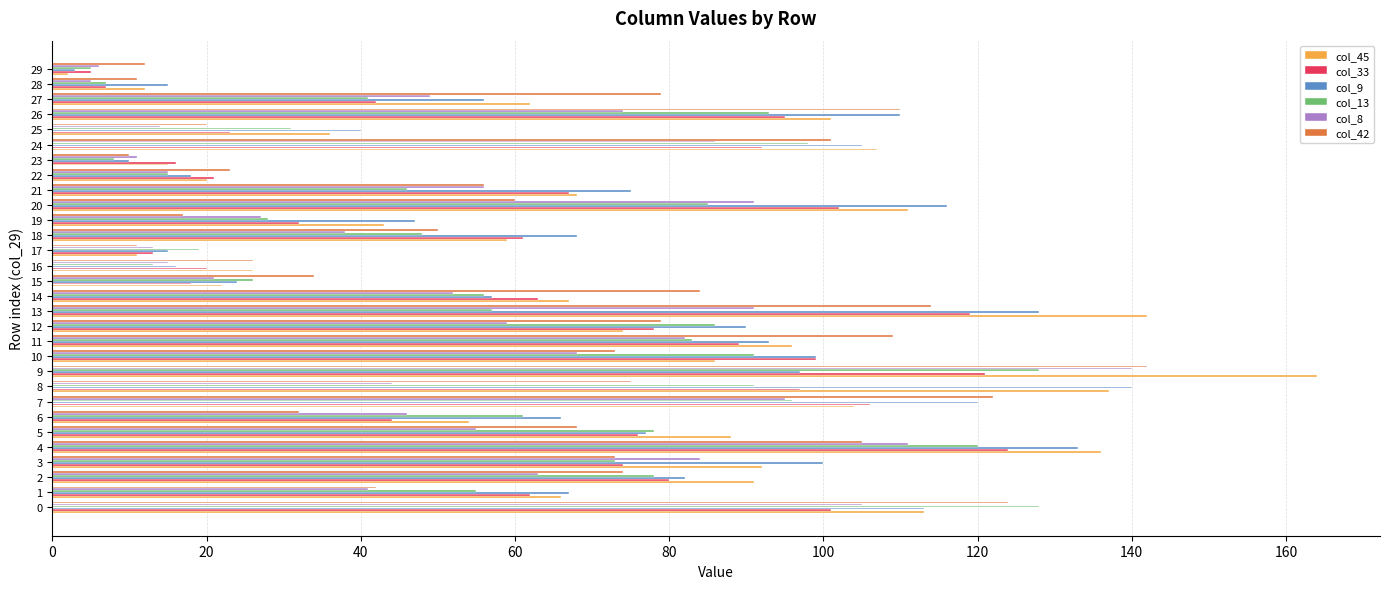

Is it true that col_45 equals 37 at 16?

False